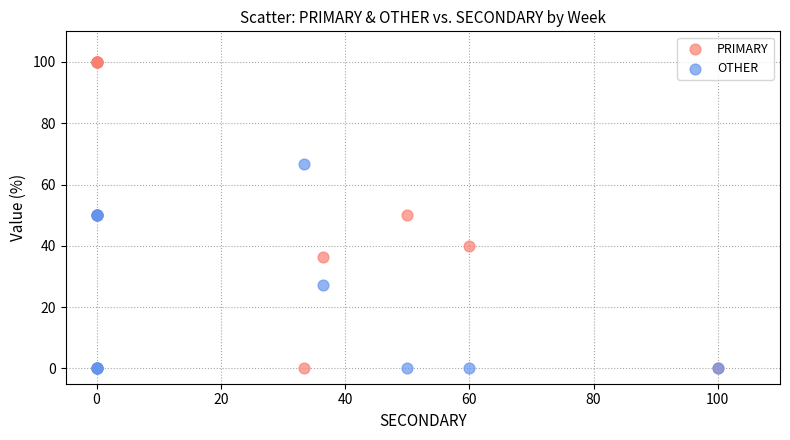

What are all the series names shown in the legend?

PRIMARY, OTHER